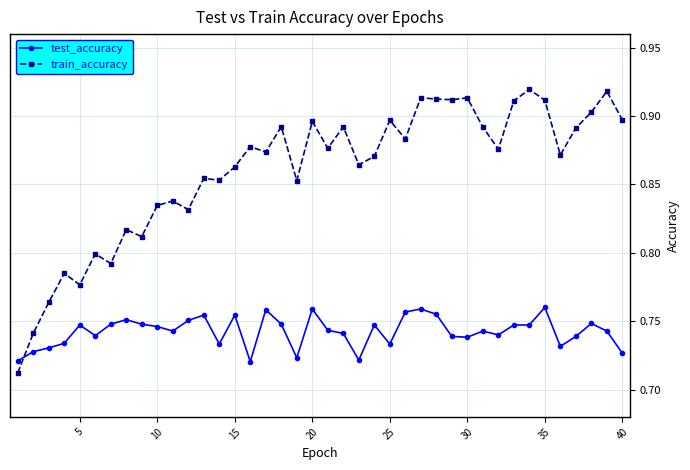

Which series has the widest spread of values?

train_accuracy